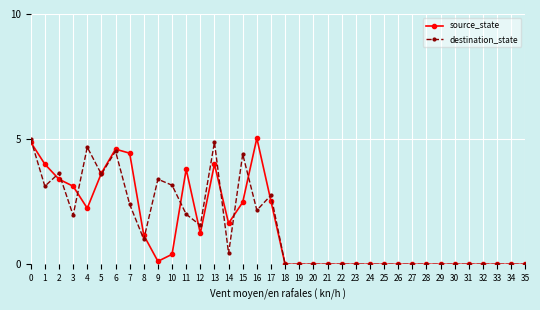

The destination_state series shows 5.5 at 5. True or false?

False